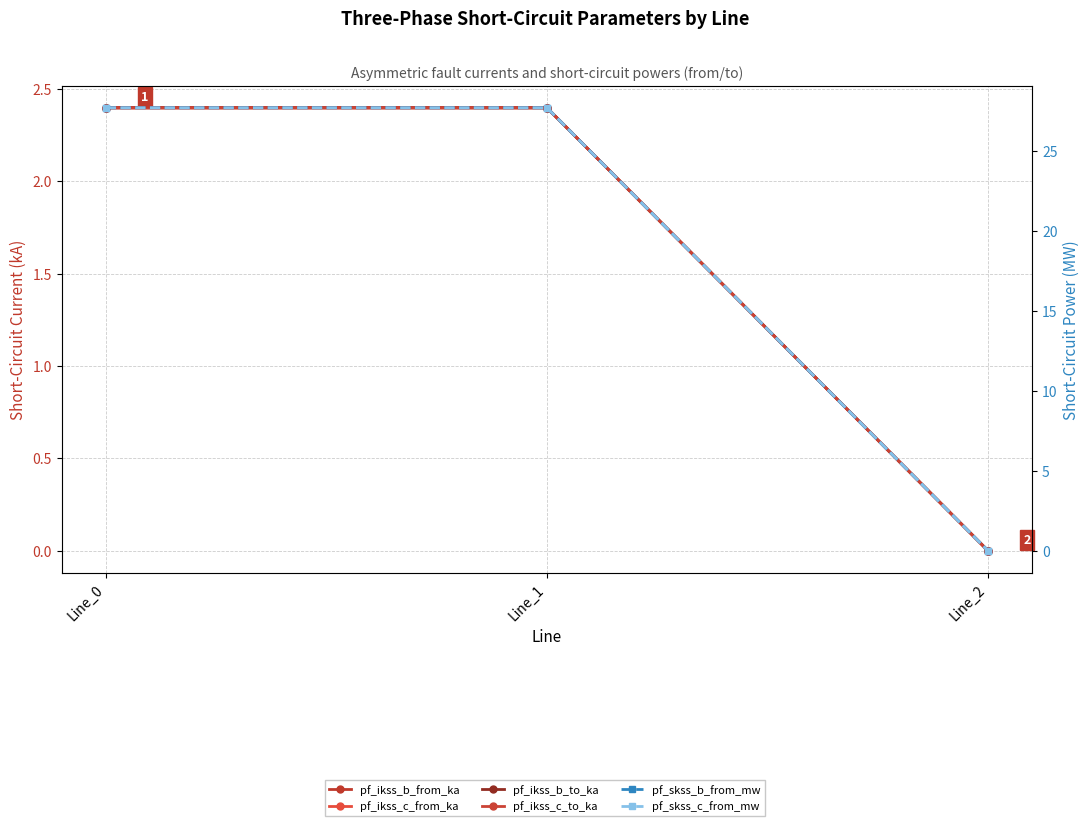

Reading left to right, transcribe all the data shown in this chart.

pf_ikss_b_from_ka: Line_0=2.4	Line_1=2.4	Line_2=0.0
pf_ikss_c_from_ka: Line_0=2.4	Line_1=2.4	Line_2=0.0
pf_ikss_b_to_ka: Line_0=2.4	Line_1=2.4	Line_2=0.0
pf_ikss_c_to_ka: Line_0=2.4	Line_1=2.4	Line_2=0.0
pf_skss_b_from_mw: Line_0=27.7	Line_1=27.7	Line_2=0.0
pf_skss_c_from_mw: Line_0=27.7	Line_1=27.7	Line_2=0.0